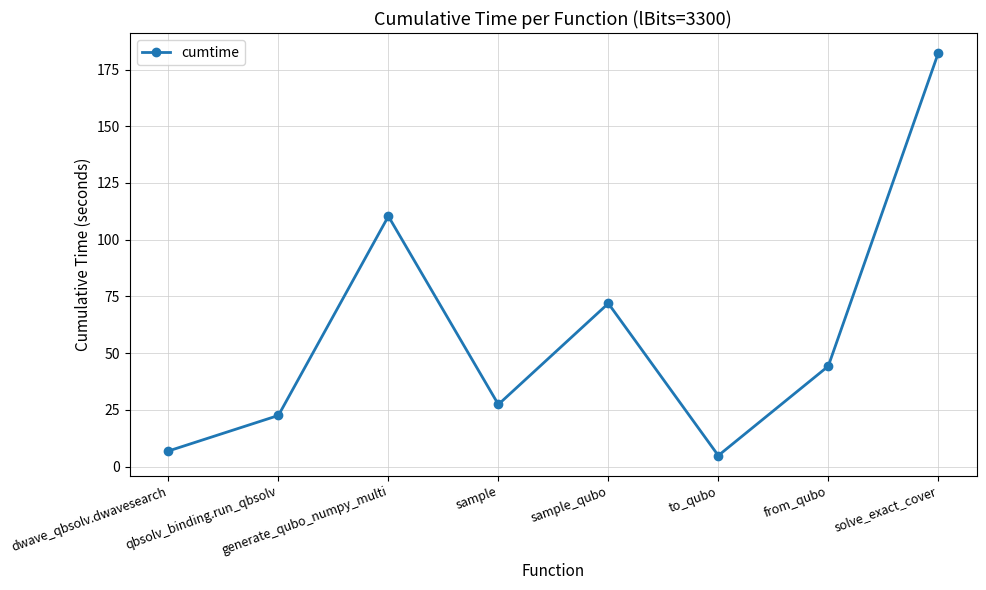

Which has a higher value, qbsolv_binding.run_qbsolv or generate_qubo_numpy_multi?

generate_qubo_numpy_multi